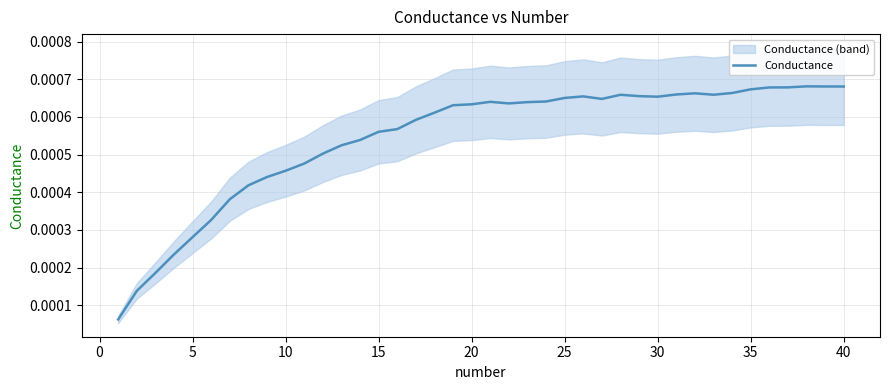

True or false: the data shows 0.0 at 10.

False